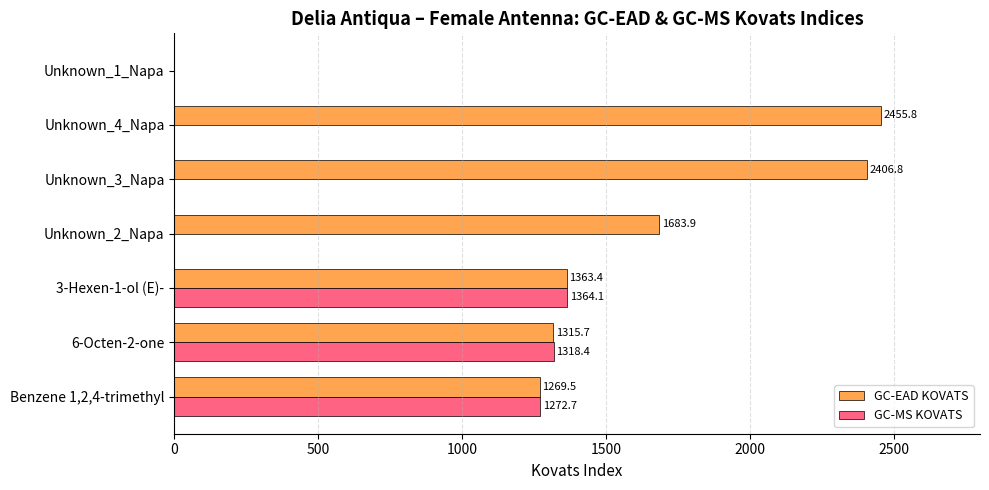

What is the total value across all series at 3-Hexen-1-ol (E)-?

2727.5